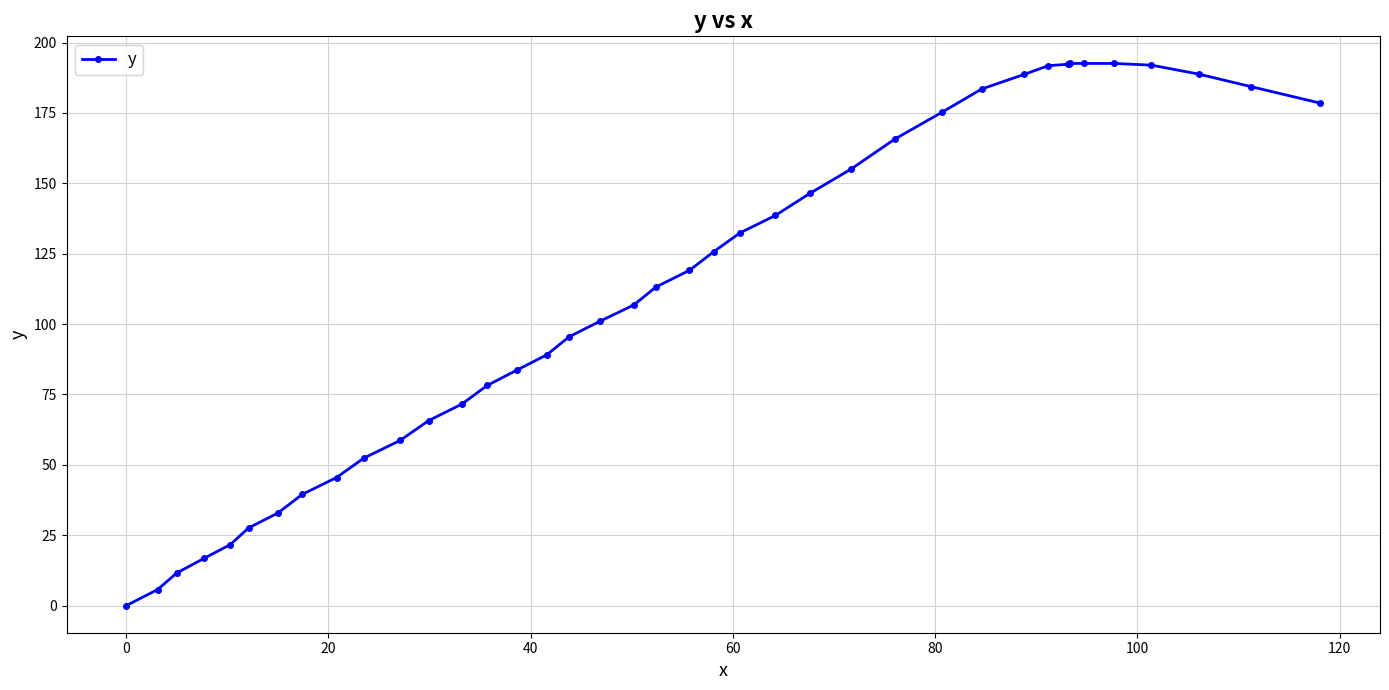

What is the value of the 19th point from the left?

106.8